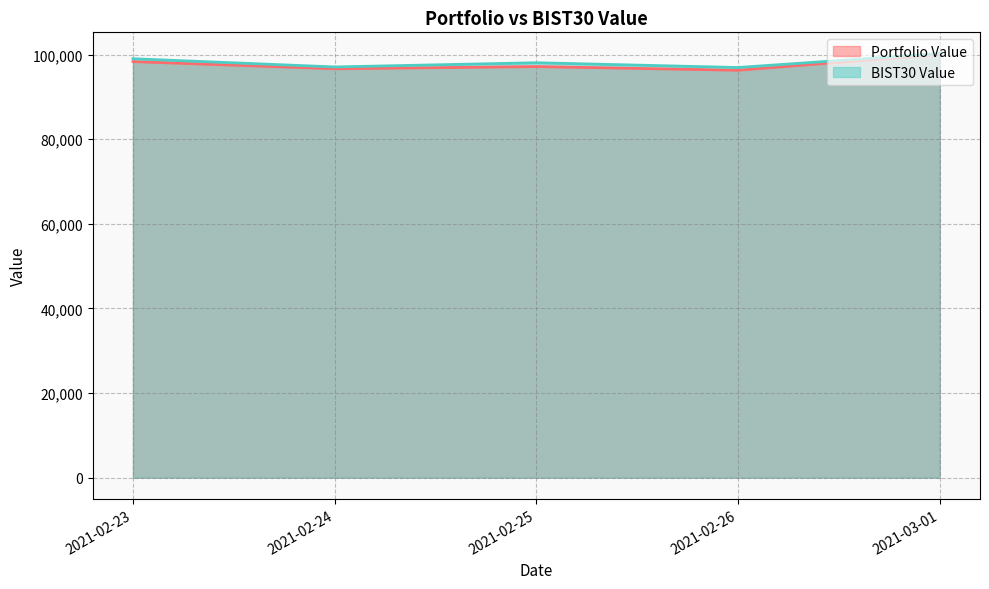

What is the label of the 3rd point from the right?

2021-02-25